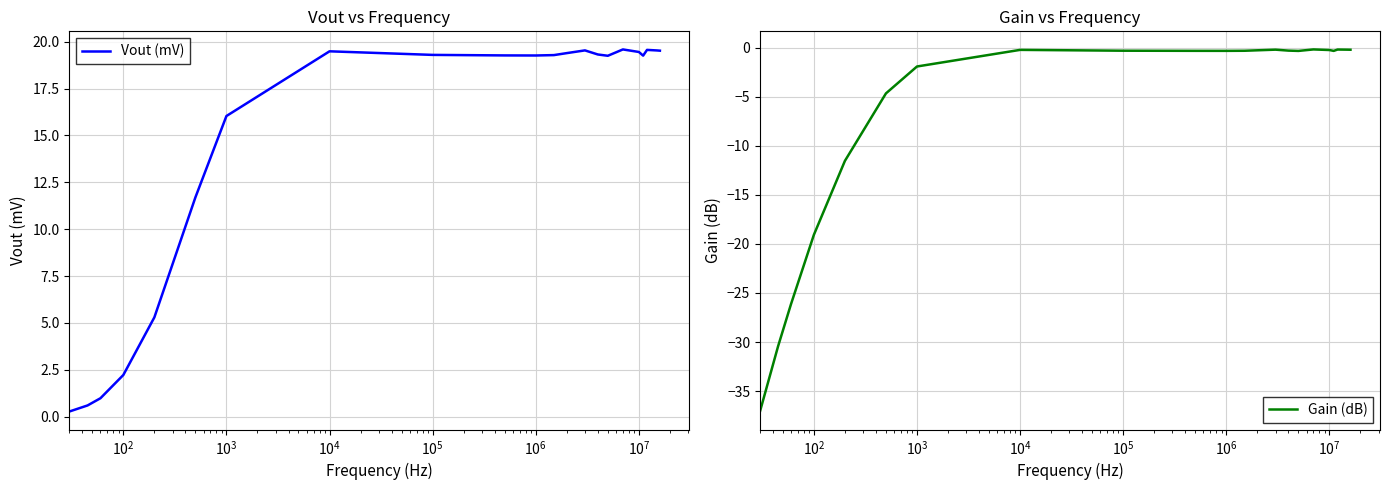

What is the difference between the maximum and minimum values in the Gain (dB) series?

36.9